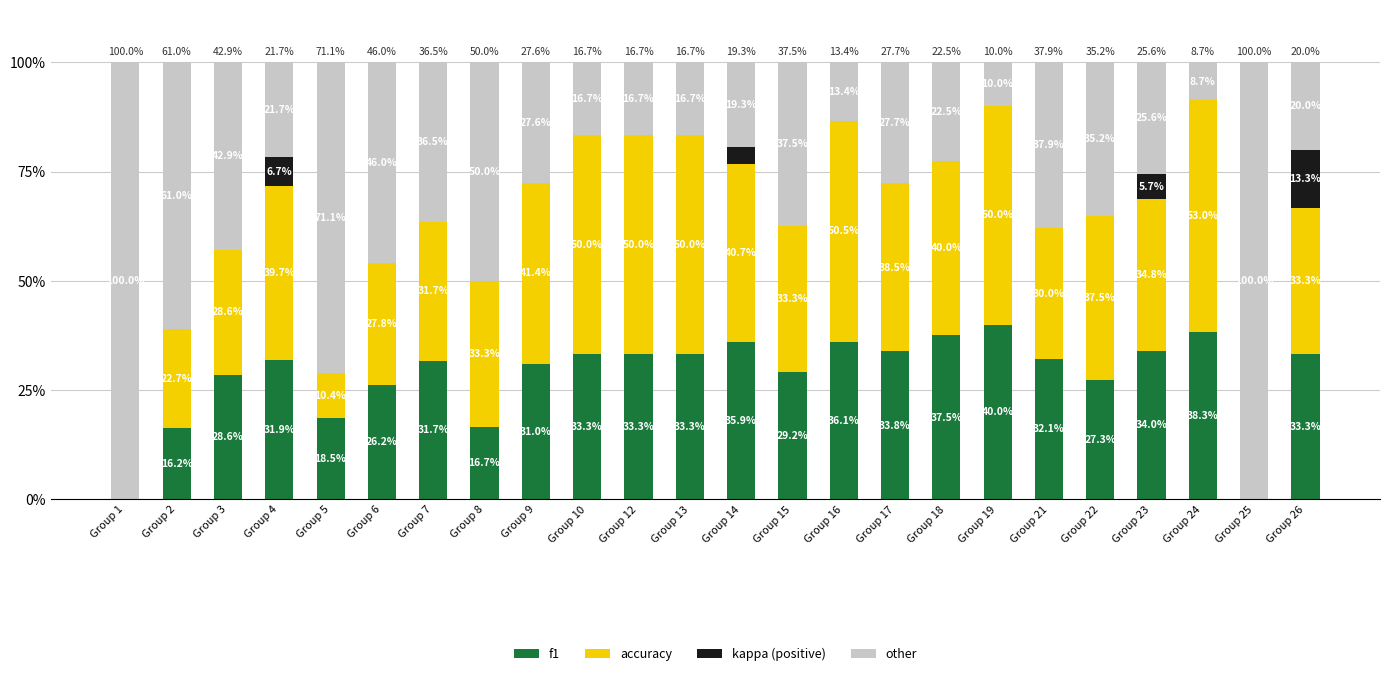

The f1 series shows 0.3 at Group 22. True or false?

True